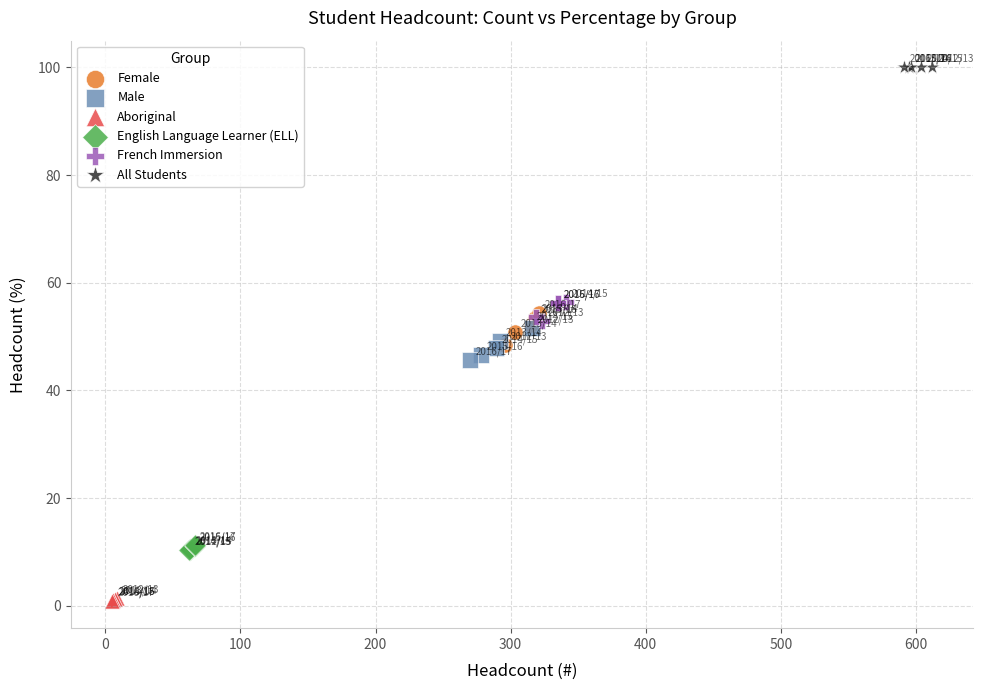

Which series contains the lowest Y value?

Aboriginal